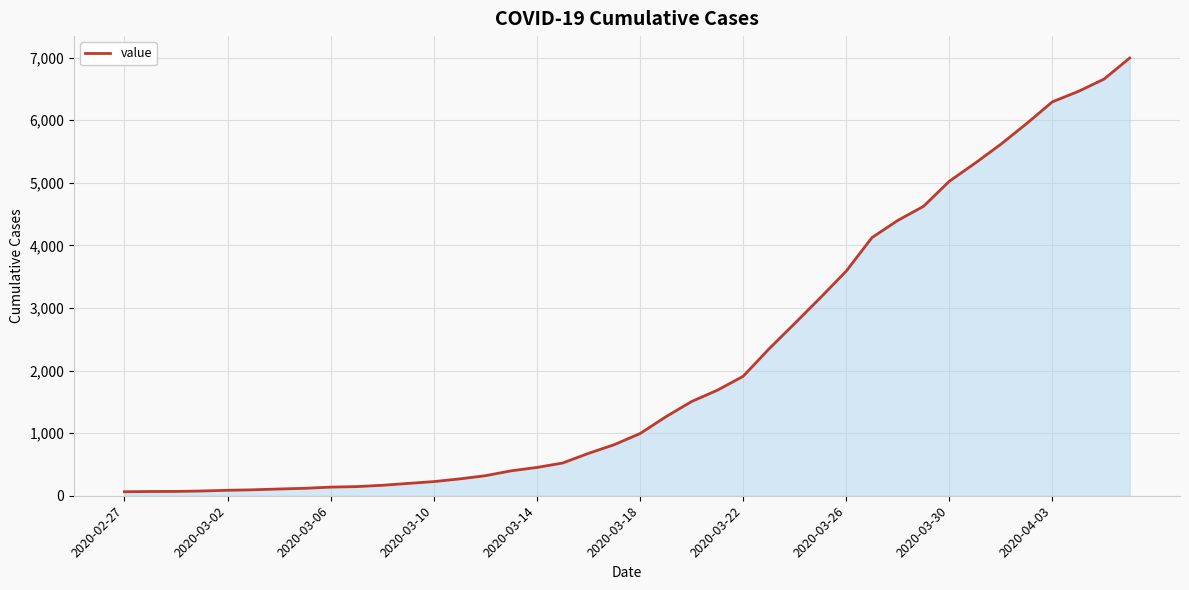

What is the maximum value shown in the chart?

6995